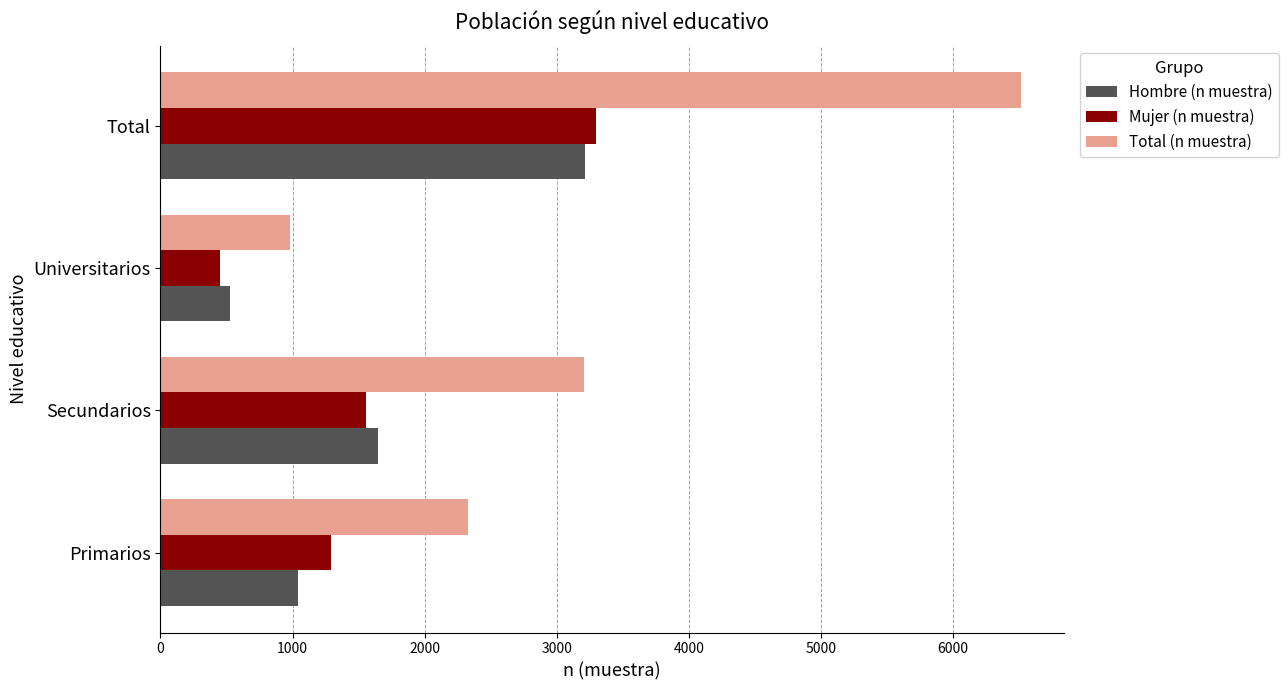

At which category does the chart reach its peak across all series?

Total